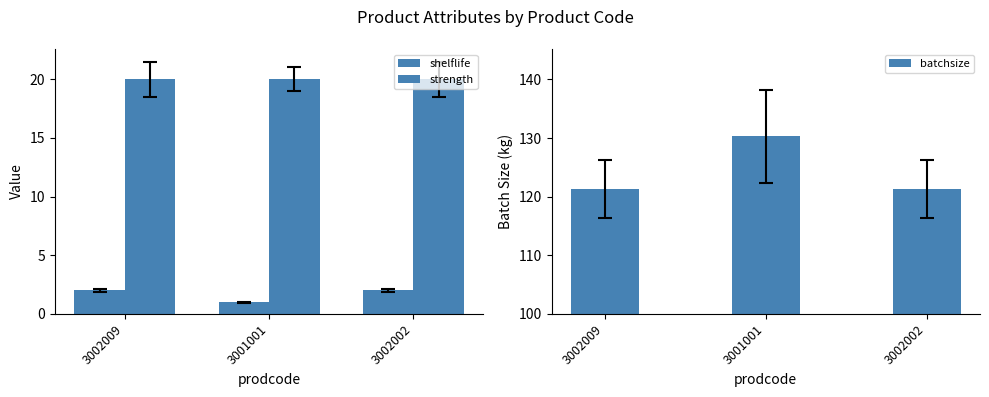

How many series are shown in this chart?

3